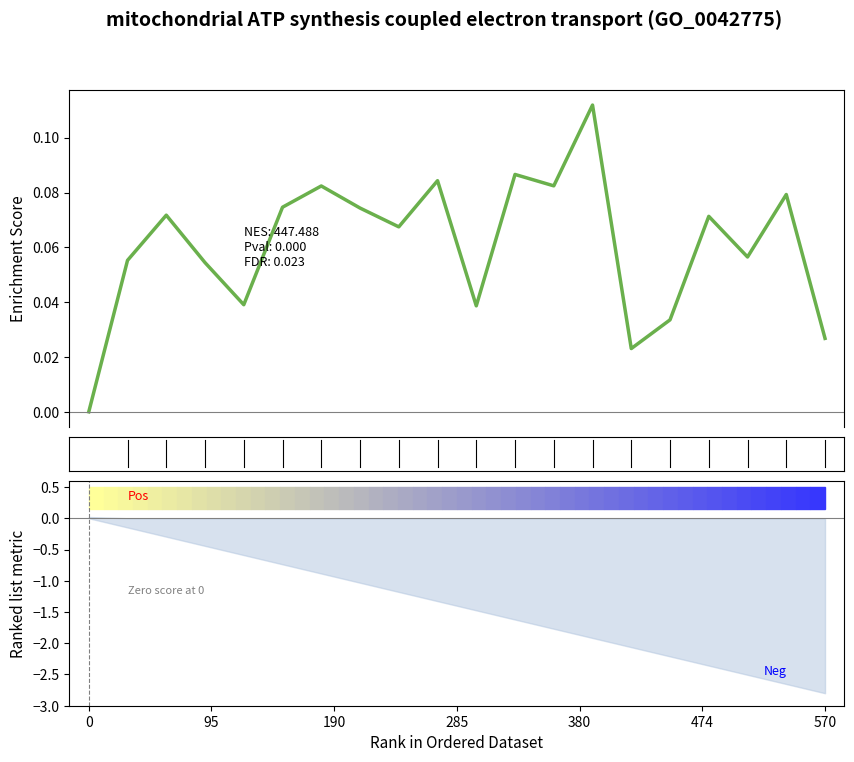

Reading left to right, list all the values displayed in this chart.

0.0	0.1	0.1	0.1	0.0	0.1	0.1	0.1	0.1	0.1	0.0	0.1	0.1	0.1	0.0	0.0	0.1	0.1	0.1	0.0